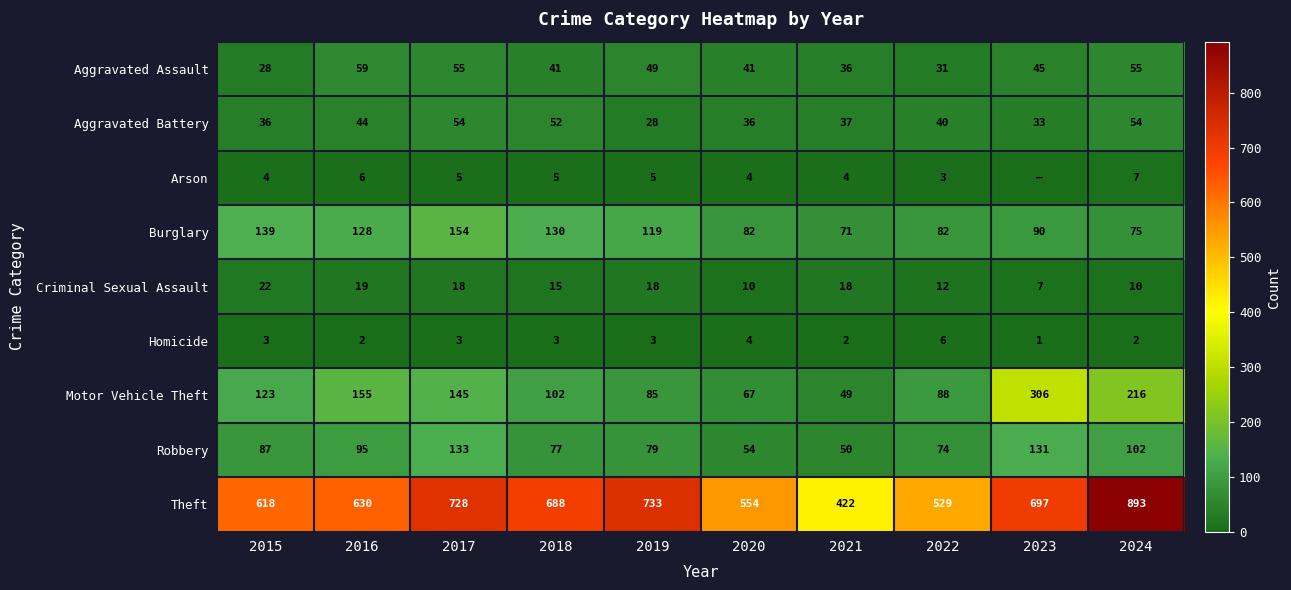

What is the difference between the Theft values at 2023 and 2018?

9